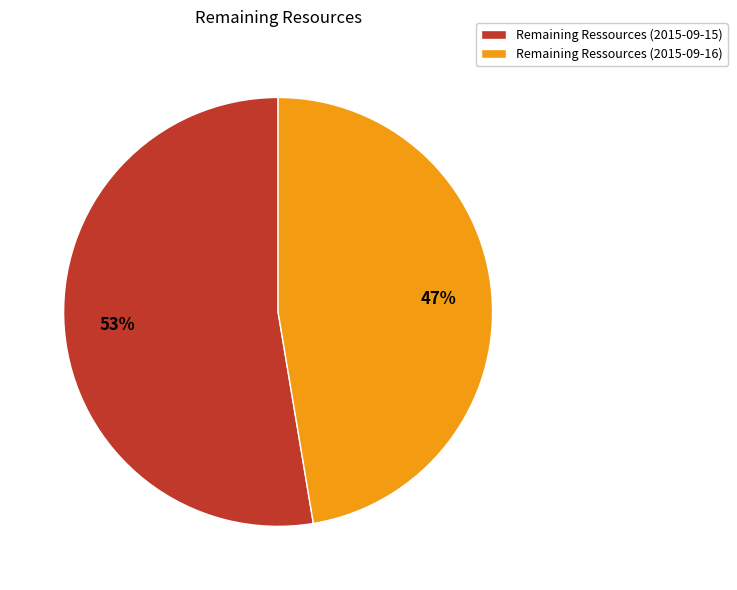

Do Remaining Ressources (2015-09-16) and Remaining Ressources (2015-09-15) together represent more than half of the pie?

Yes